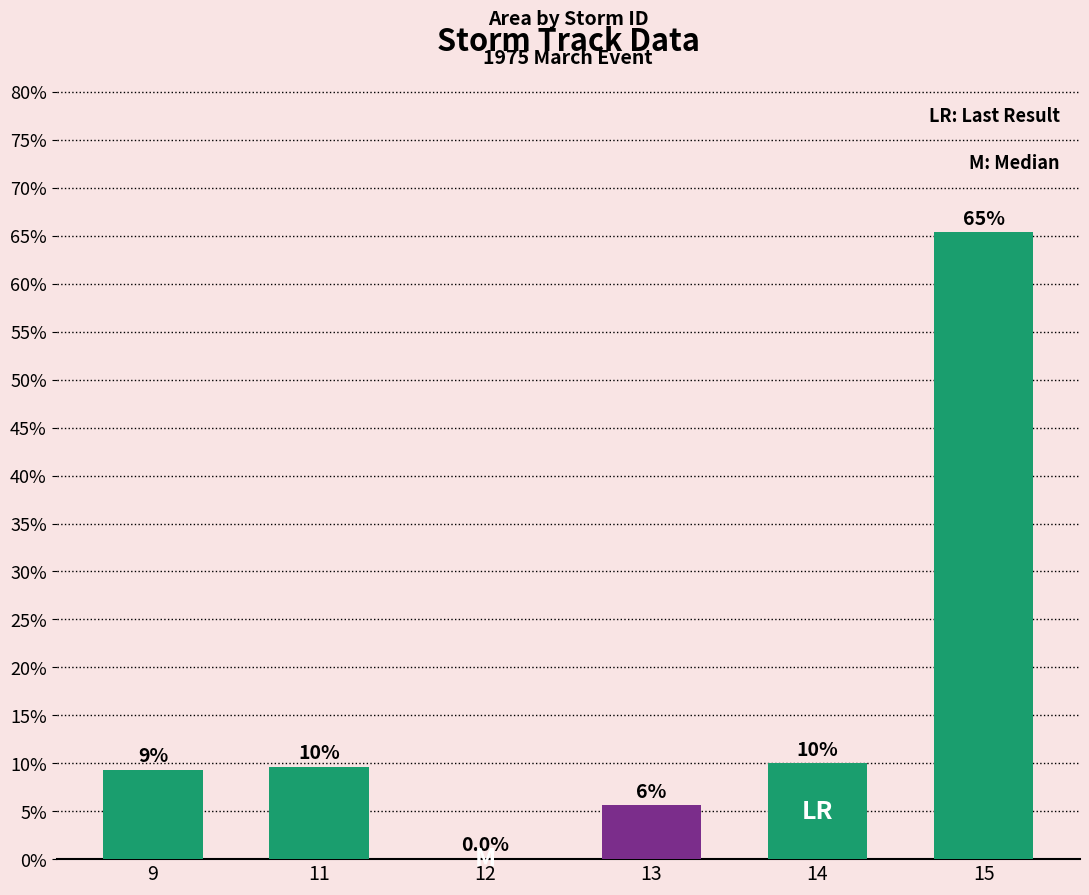

What is the sum of all values?

100.0